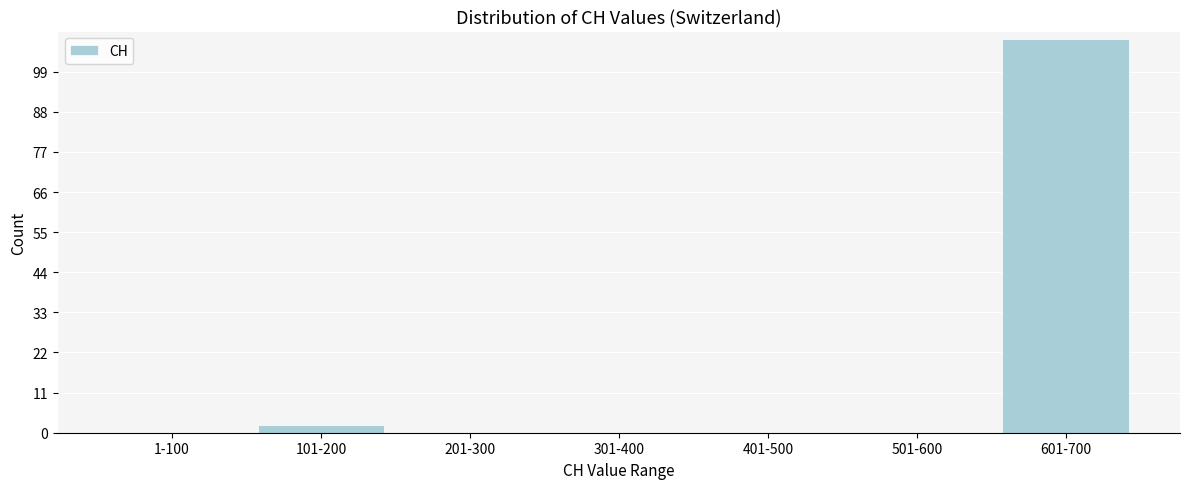

Reading right to left, list all the values displayed in this chart.

601-700=108	501-600=0	401-500=0	301-400=0	201-300=0	101-200=2	1-100=0